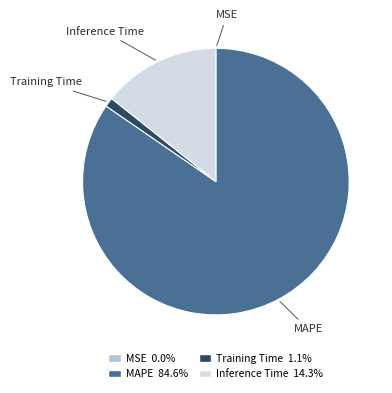

Is there any slice that represents more than half of the pie?

Yes